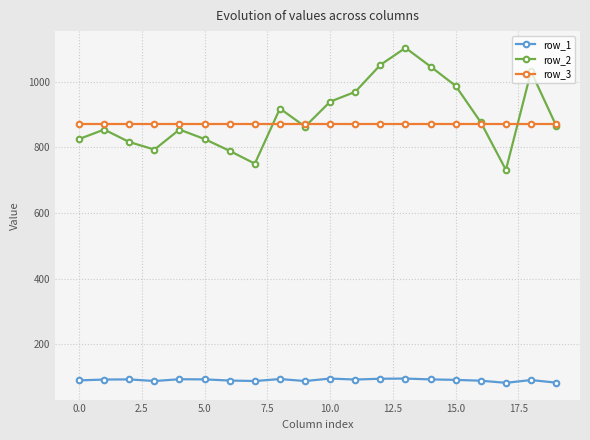

Which series has the largest range (max minus min)?

row_2